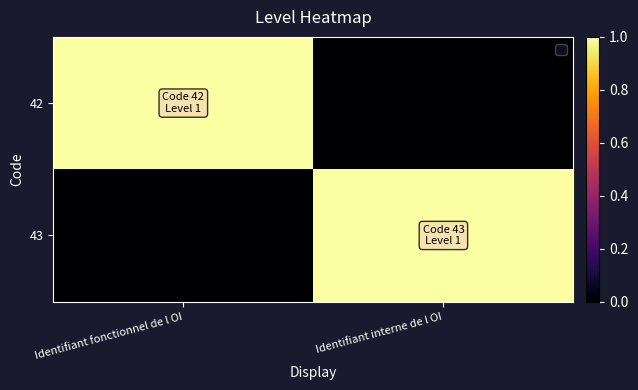

Reading left to right, list all the values displayed in this chart.

42: Identifiant fonctionnel de l OI=1	Identifiant interne de l OI=0
43: Identifiant fonctionnel de l OI=0	Identifiant interne de l OI=1